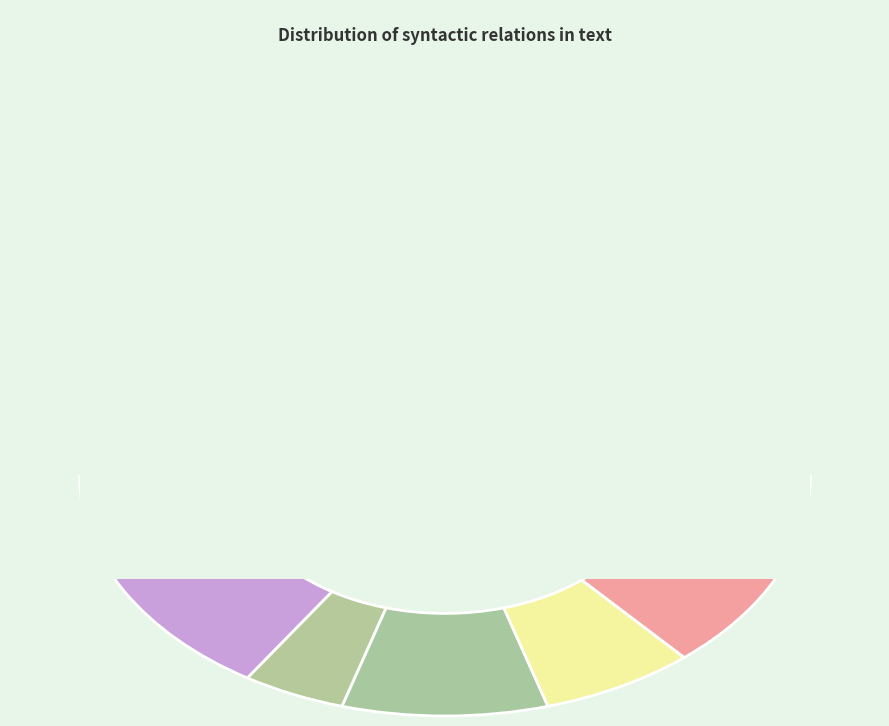

To the nearest percent, what is the difference between the SBJ and ATR slice percentages?

23%